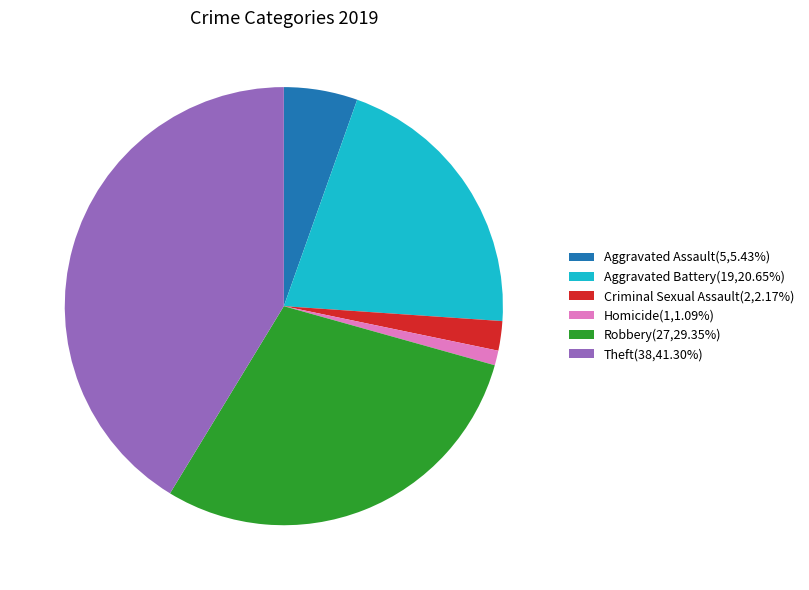

What is the largest slice in the pie chart?

Theft